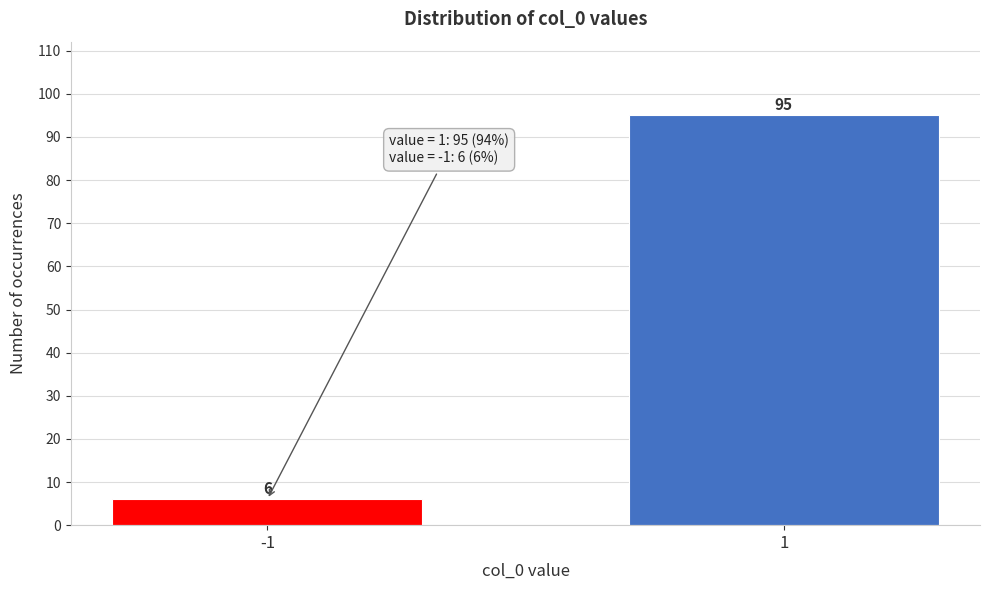

Reading left to right, list all the values displayed in this chart.

6	95